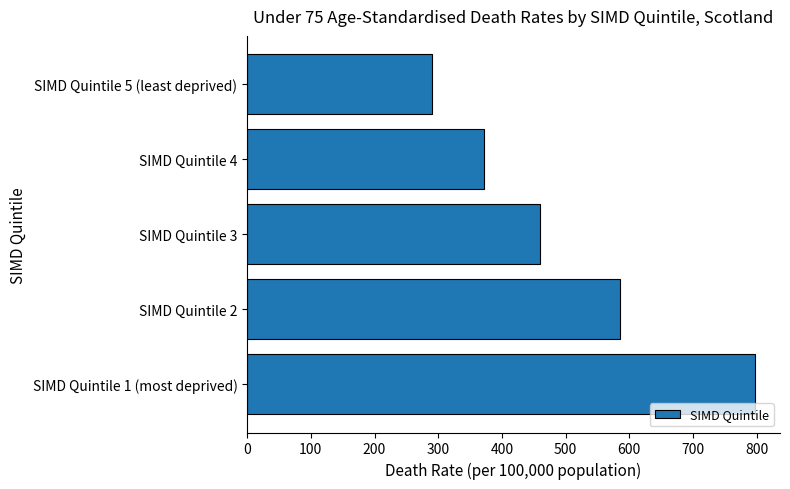

List the labels in order of value, smallest first.

SIMD Quintile 5 (least deprived), SIMD Quintile 4, SIMD Quintile 3, SIMD Quintile 2, SIMD Quintile 1 (most deprived)